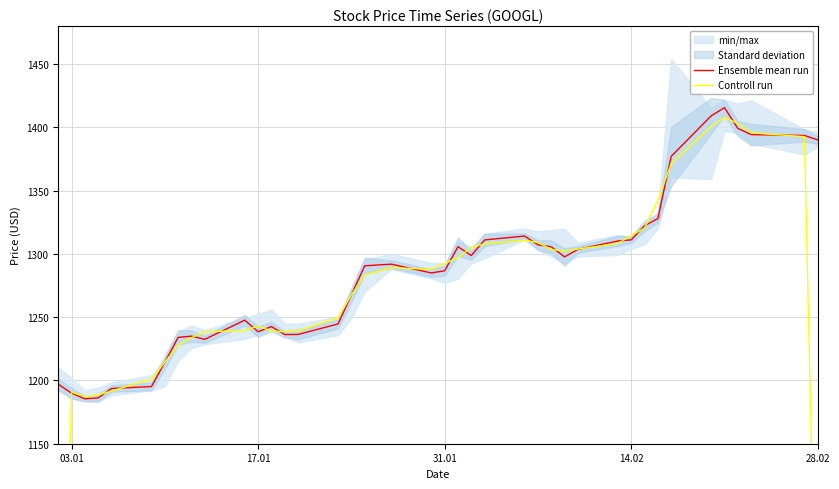

What is the highest value of the Ensemble mean run series?

1415.6